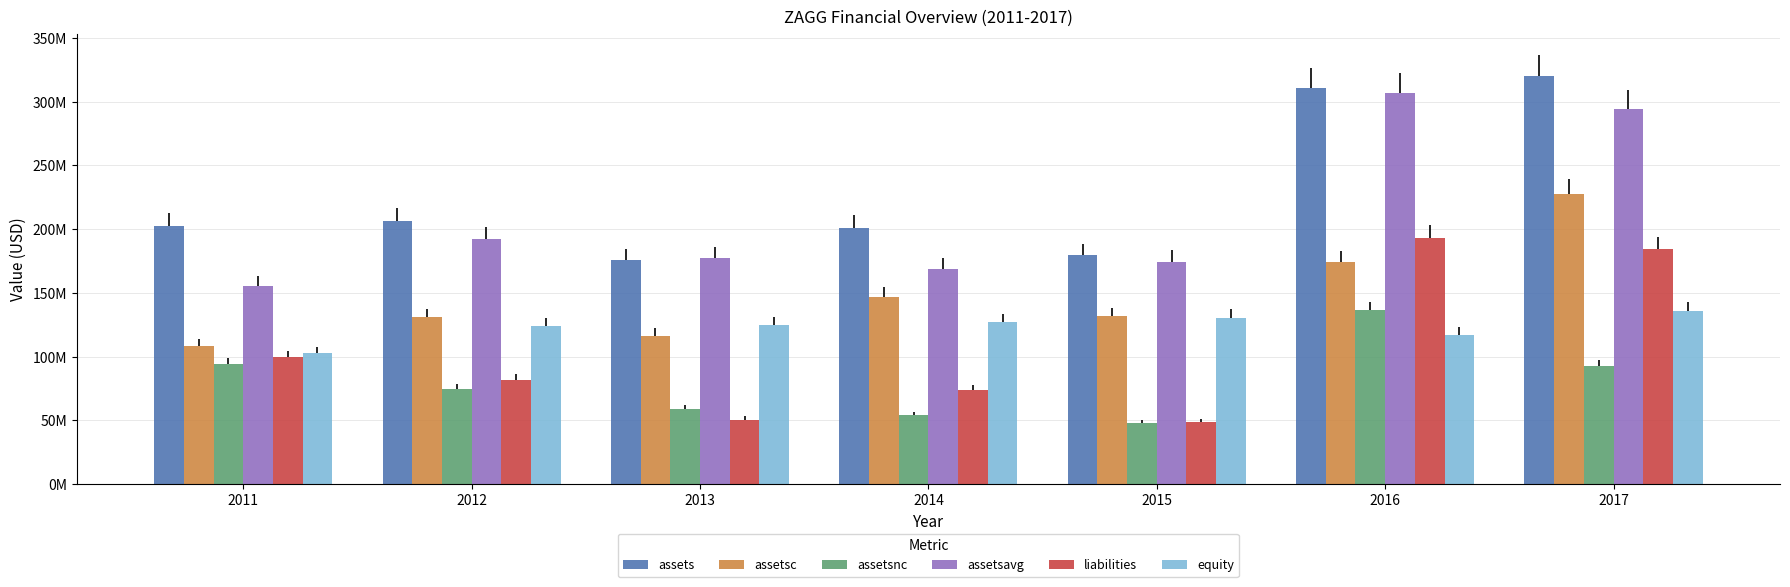

Does the chart contain any negative values?

No